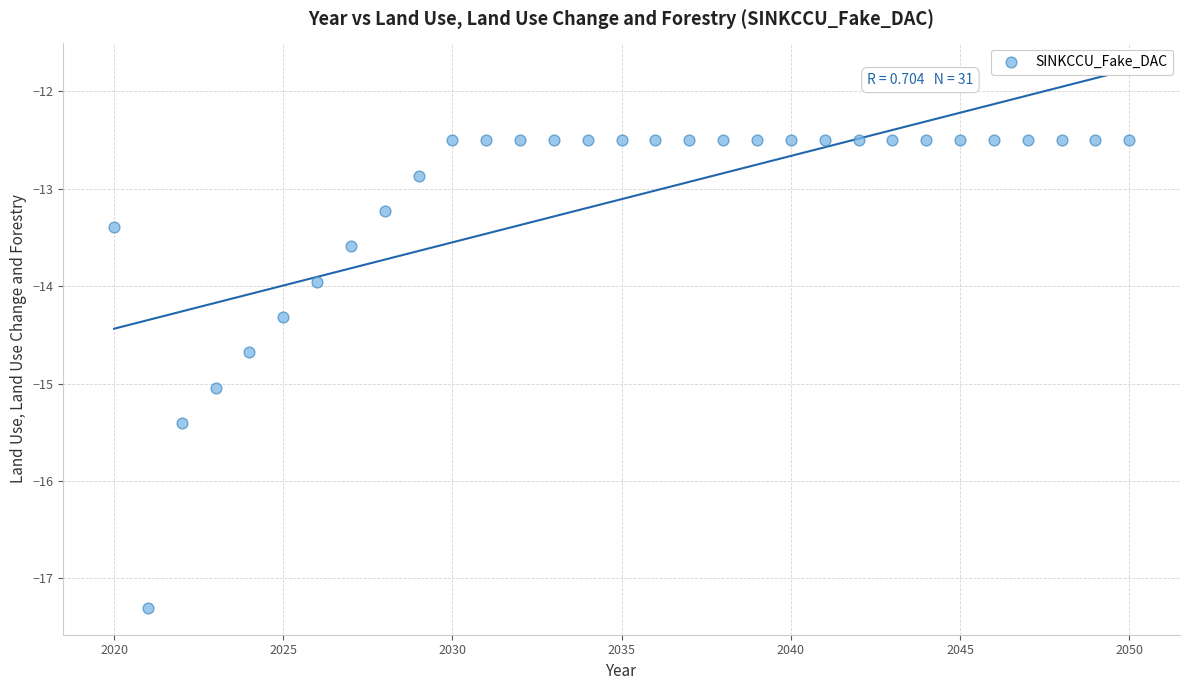

What is the range of Y values (max minus min)?

4.8